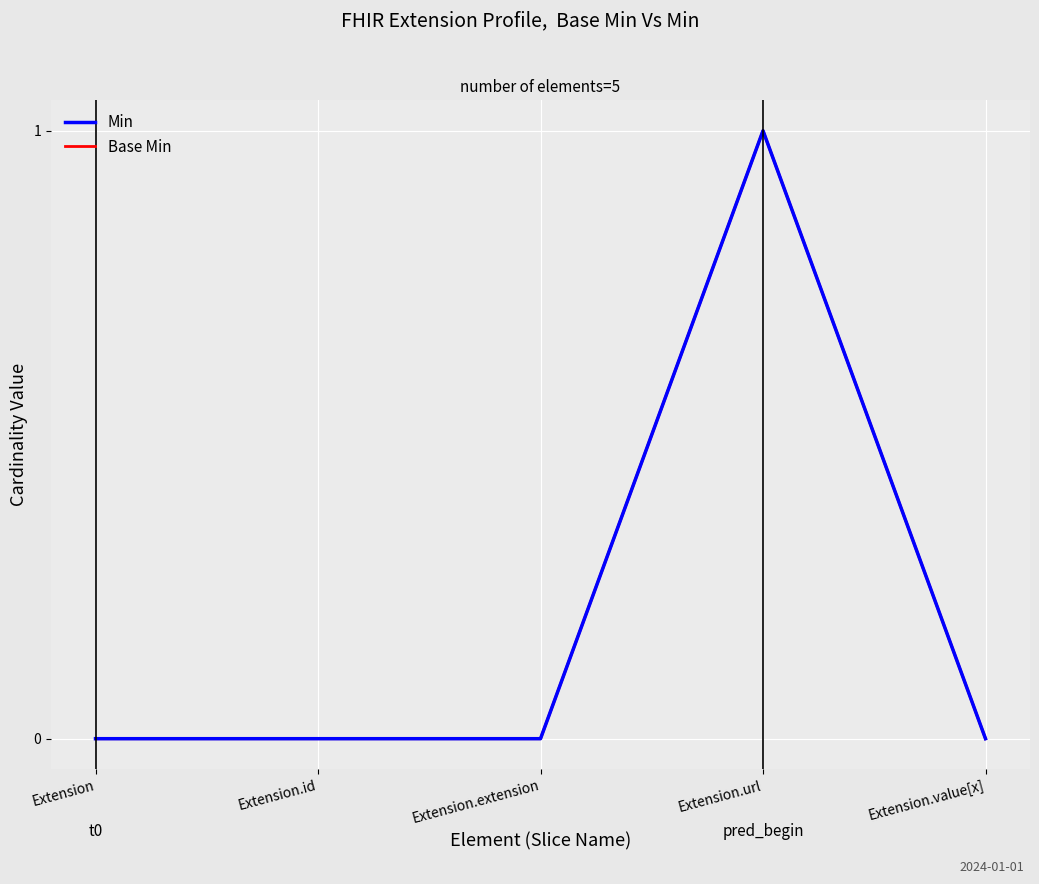

What is the label of the 4th point from the right?

Extension.id